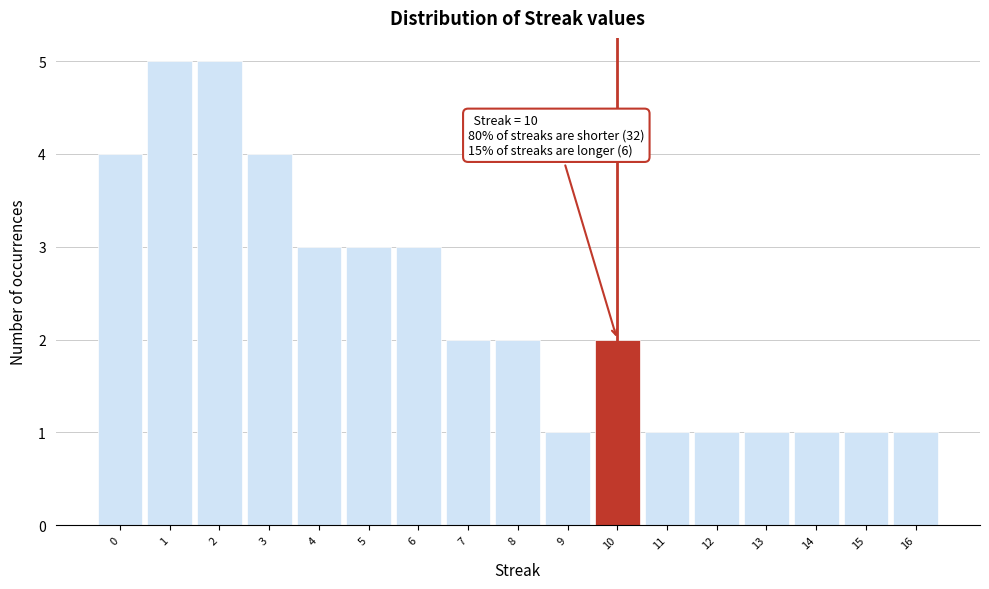

Reading left to right, list all the values displayed in this chart.

0=4	1=5	2=5	3=4	4=3	5=3	6=3	7=2	8=2	9=1	10=2	11=1	12=1	13=1	14=1	15=1	16=1